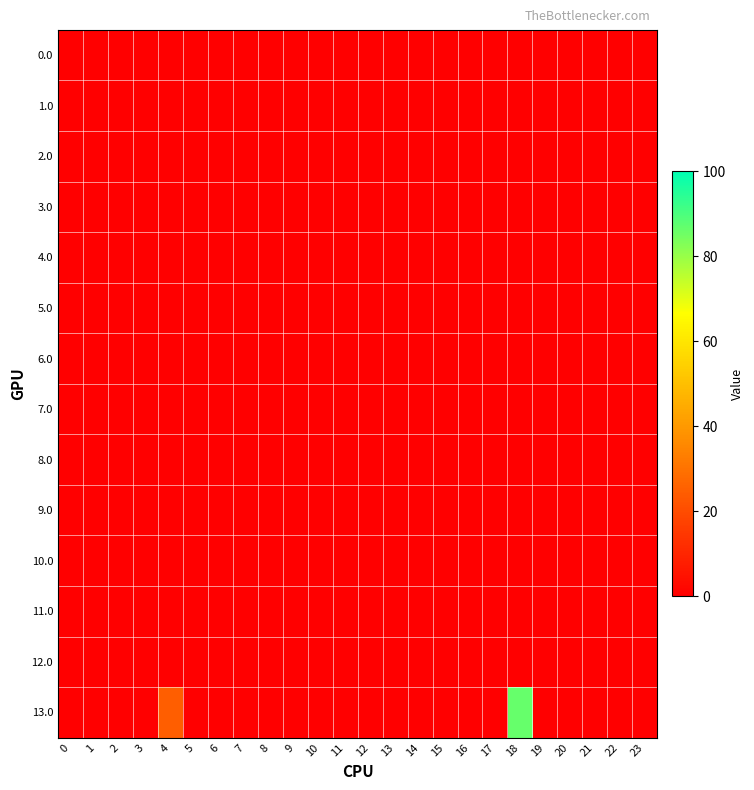

At 12, list the series in order from largest to smallest.

0.0, 1.0, 2.0, 3.0, 4.0, 5.0, 6.0, 7.0, 8.0, 9.0, 10.0, 11.0, 12.0, 13.0